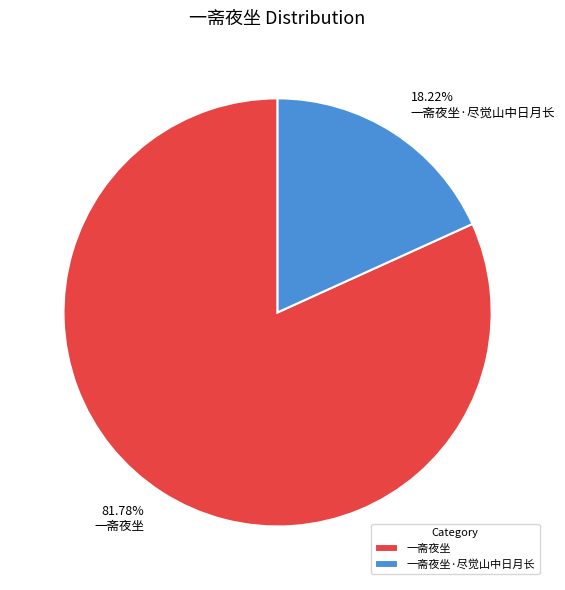

To the nearest percent, what is the difference between the 一斋夜坐·尽觉山中日月长 and 一斋夜坐 slice percentages?

64%